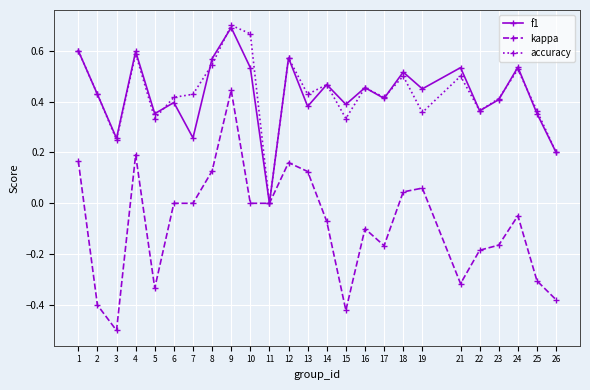

Does the chart display data point markers on the line(s)?

Yes